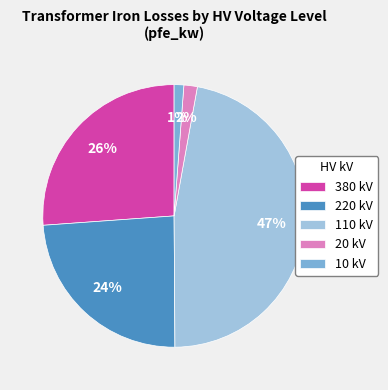

How many segments does this pie chart have?

5